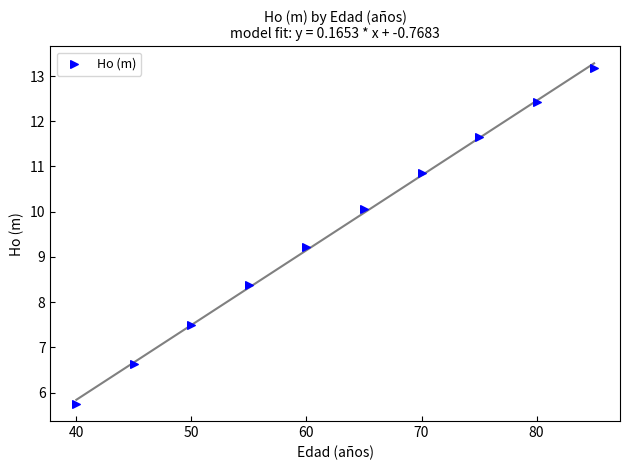

What is the average Y value?

9.6